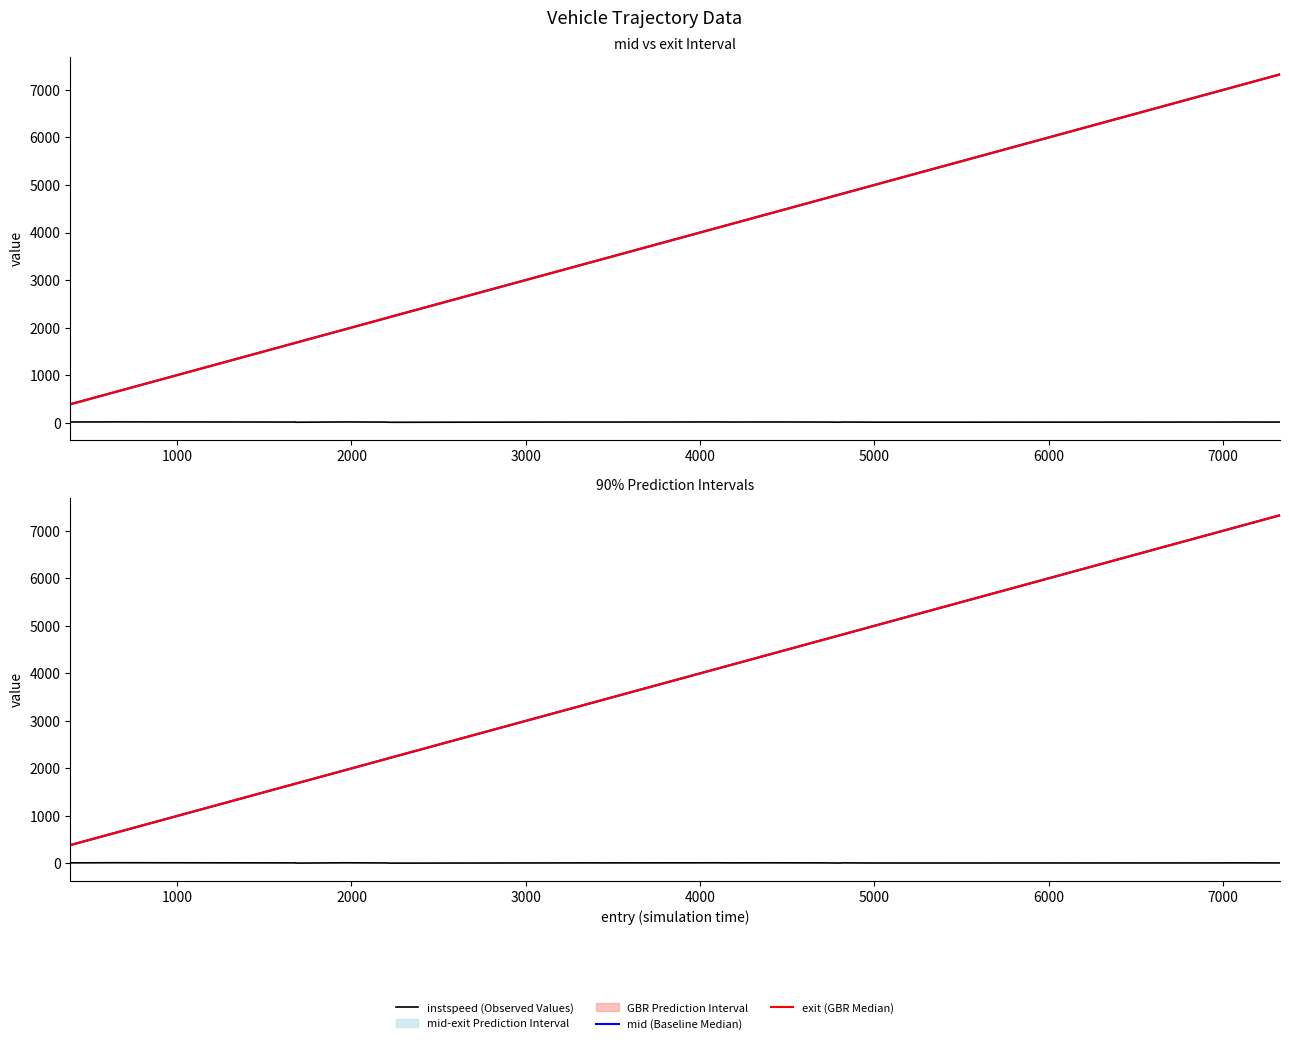

Is it true that mid (Baseline Median) equals 4490.7 at 9?

False